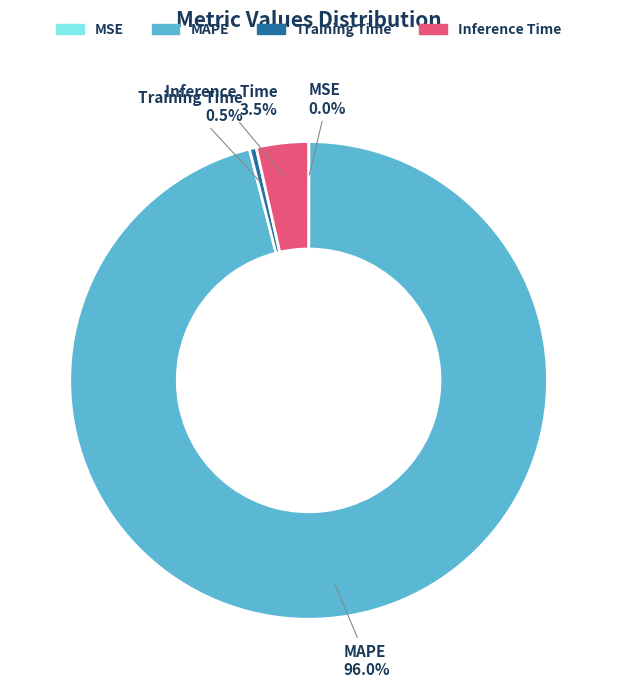

Do Training Time and Inference Time together represent more than half of the pie?

No